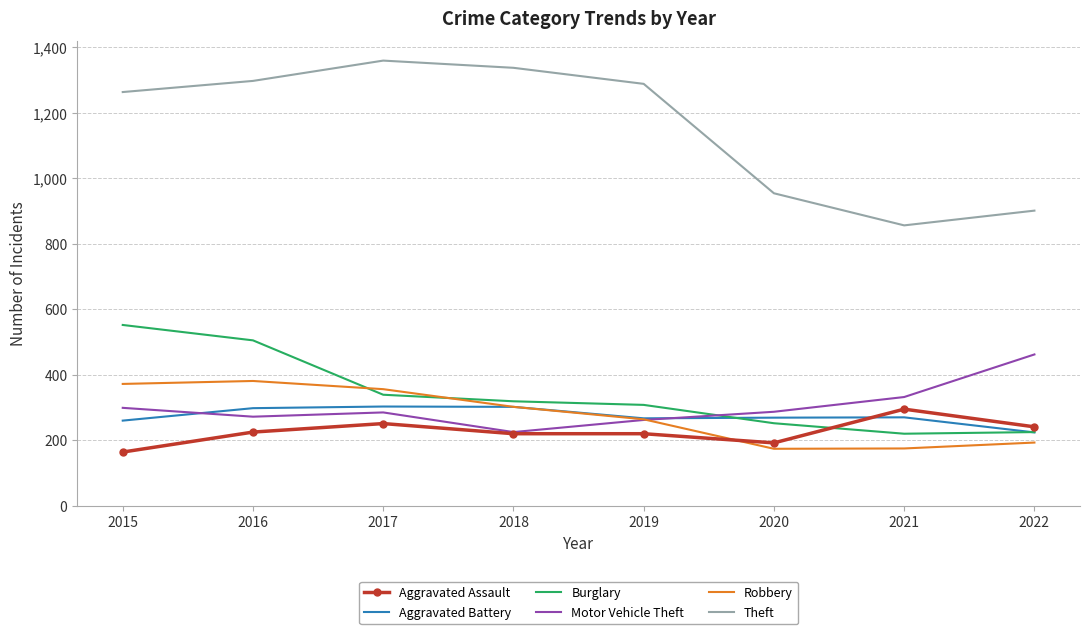

The value of Theft at 2020 is 219. True or false?

False